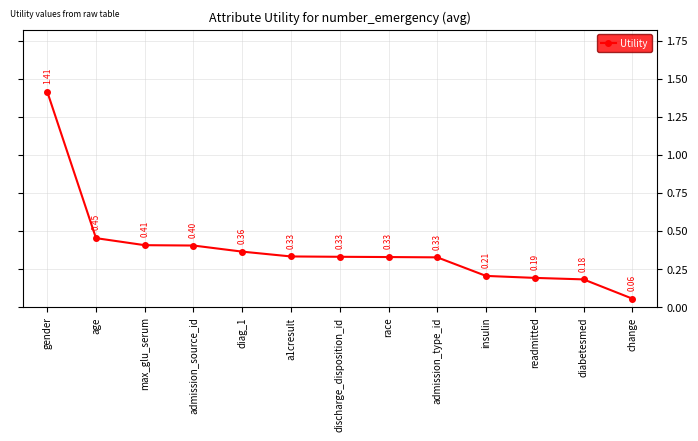

Which label corresponds to the smallest value in the chart?

change